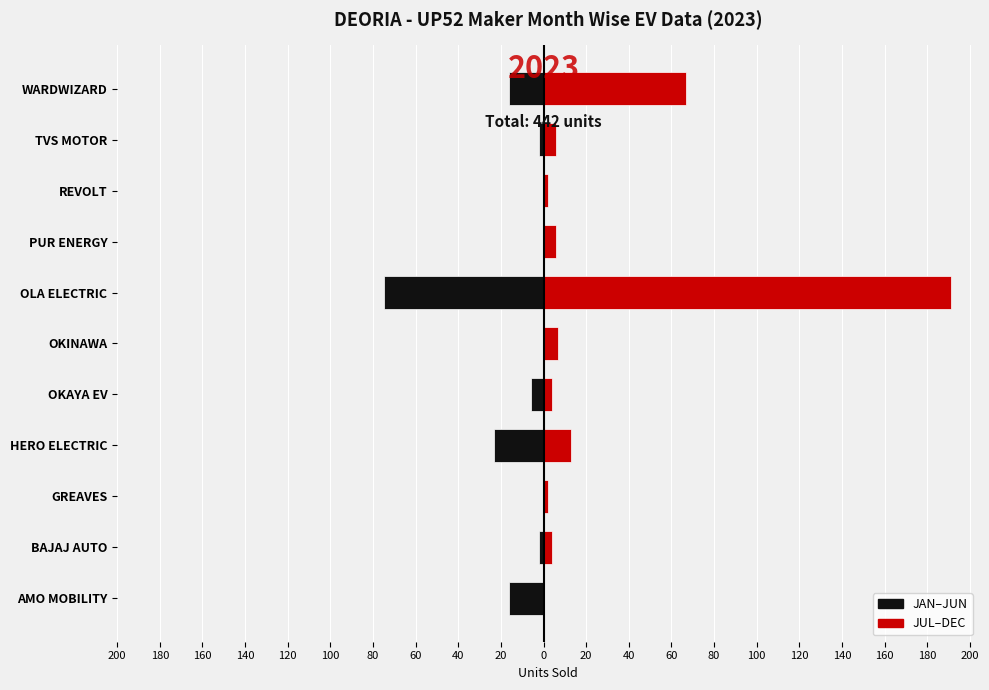

The JAN-JUN series shows -4 at BAJAJ AUTO. True or false?

False